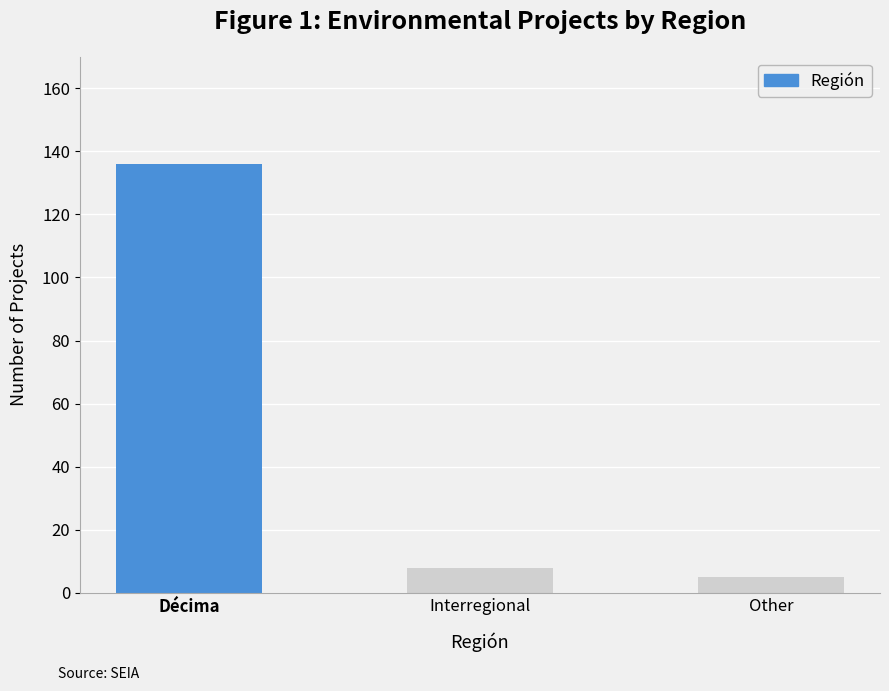

What is the greatest value displayed?

136